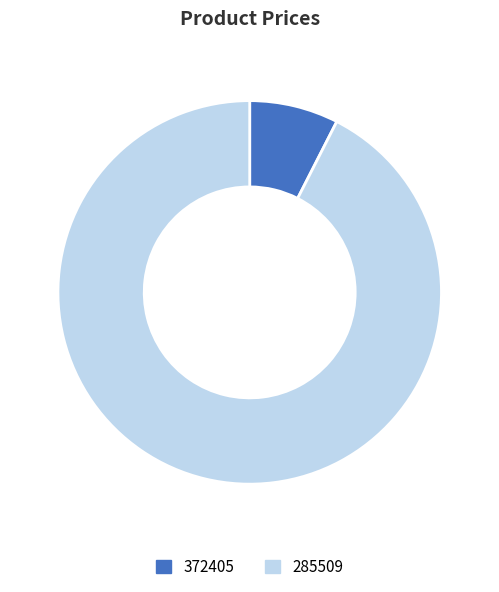

What is the smallest slice in the pie chart?

372405